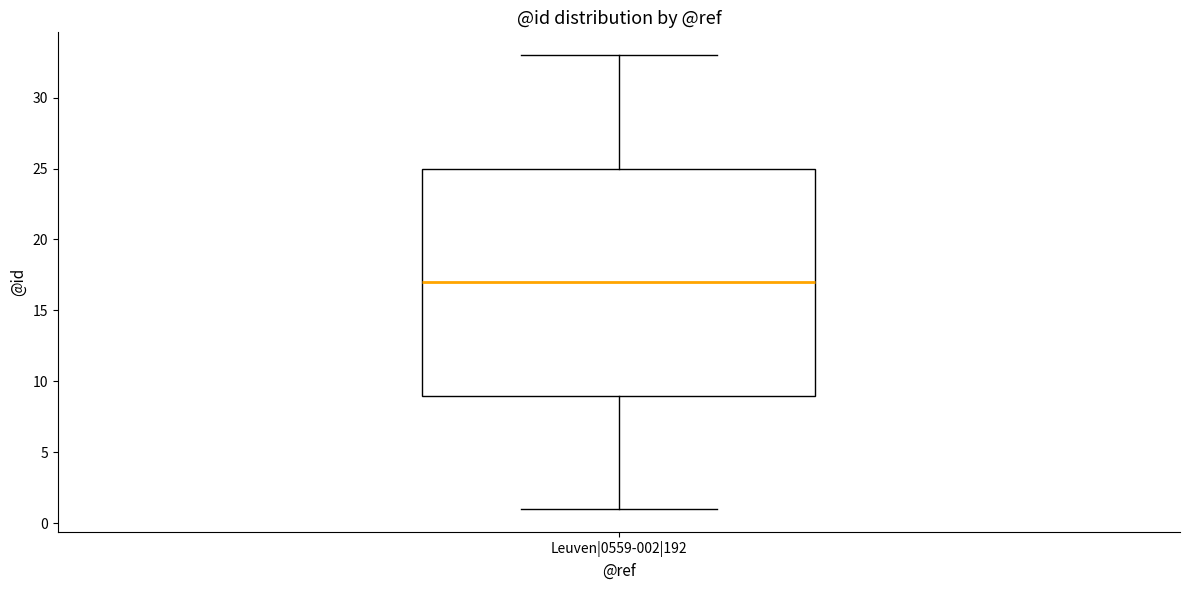

Transcribe this box plot: give where the median line is, the range the box spans, and where the two whiskers end, as read against the y-axis. The values are not printed on the chart, so give them approximately, as read against the axis.

median 17, box 9 to 25, whiskers 1 to 33